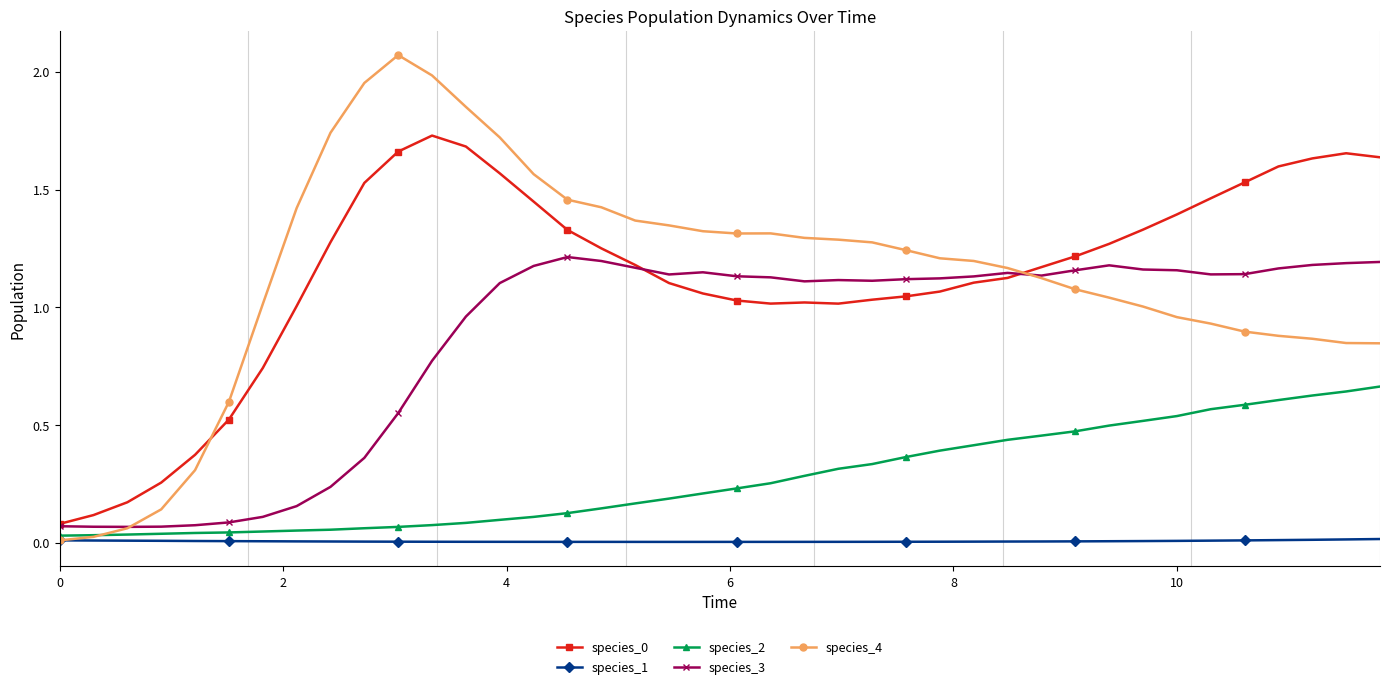

True or false: species_3 and species_1 intersect in this chart.

False